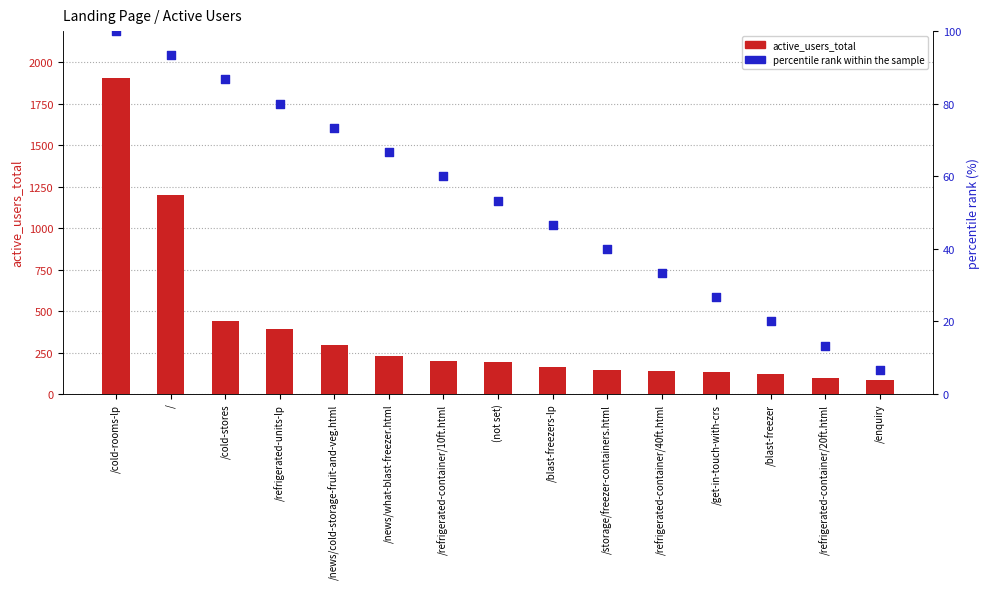

At which category is the sum across all series the highest?

/cold-rooms-lp